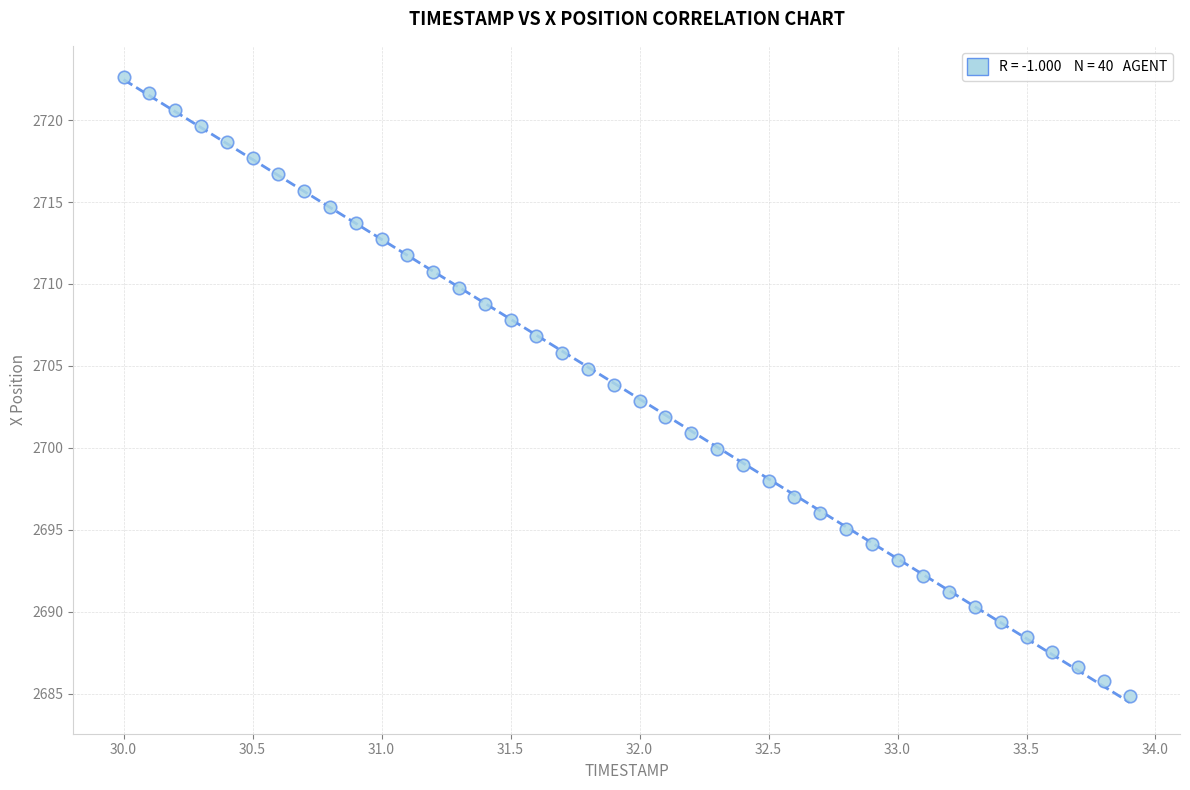

What is the range of Y values (max minus min)?

37.8